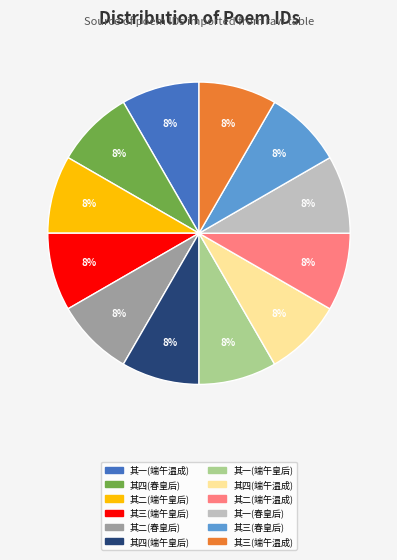

Is there a majority slice in this chart?

No